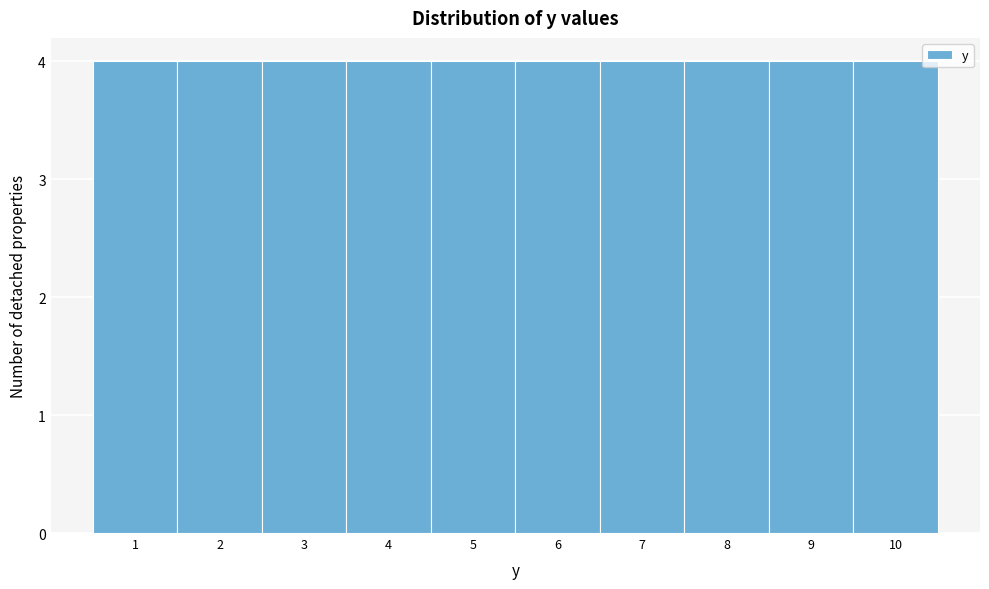

Reading left to right, list every bar in this chart as the range it spans on the x-axis followed by its height. The values are not printed on the chart, so give them approximately, as read against the axis.

0.5 to 1.5: 4
1.5 to 2.5: 4
2.5 to 3.5: 4
3.5 to 4.5: 4
4.5 to 5.5: 4
5.5 to 6.5: 4
6.5 to 7.5: 4
7.5 to 8.5: 4
8.5 to 9.5: 4
9.5 to 10.5: 4